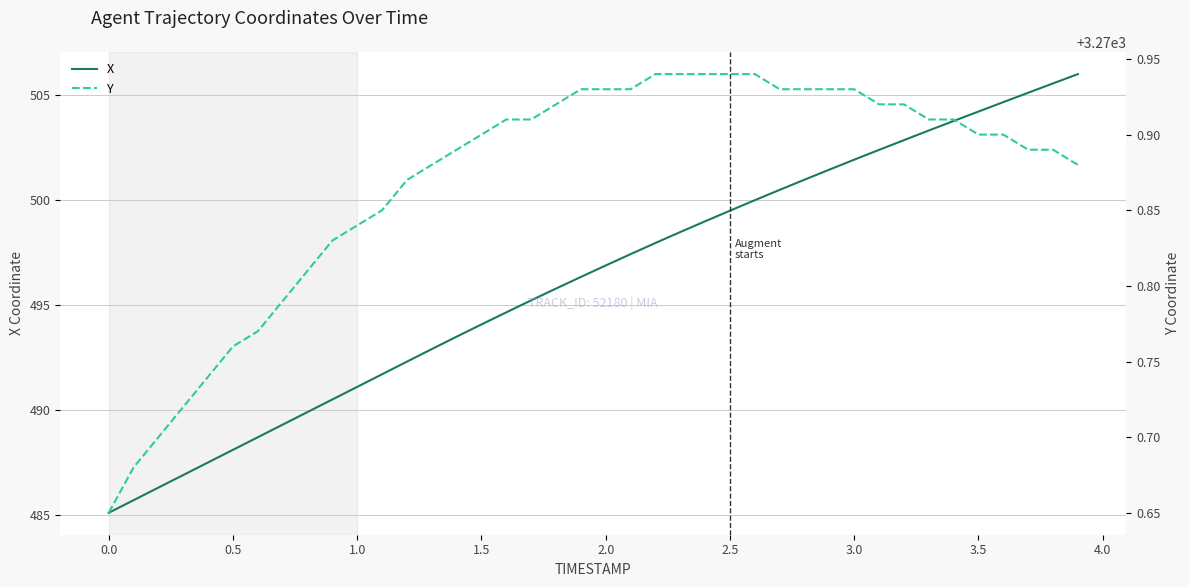

True or false: X has a value of 657.8 at 0.5.

False